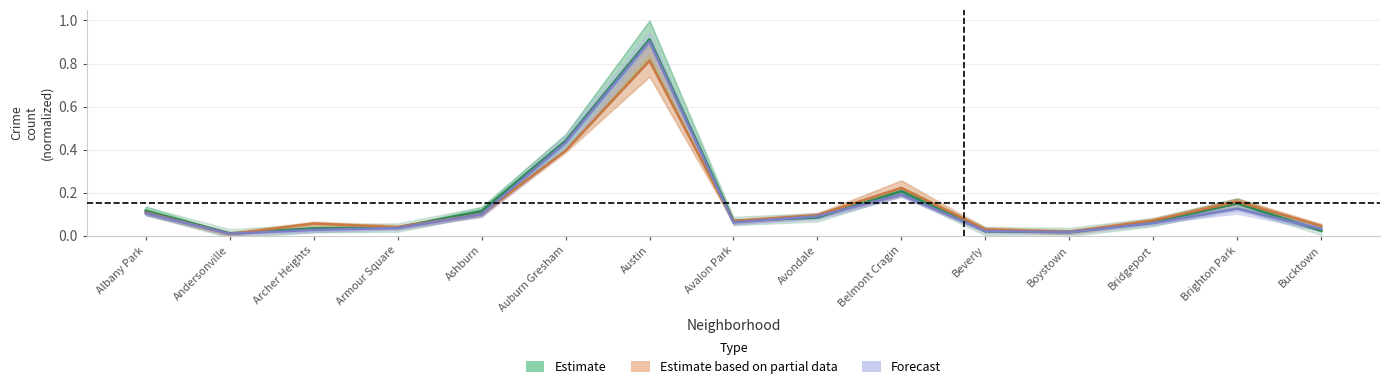

The Estimate series shows 0.1 at Armour Square. True or false?

False